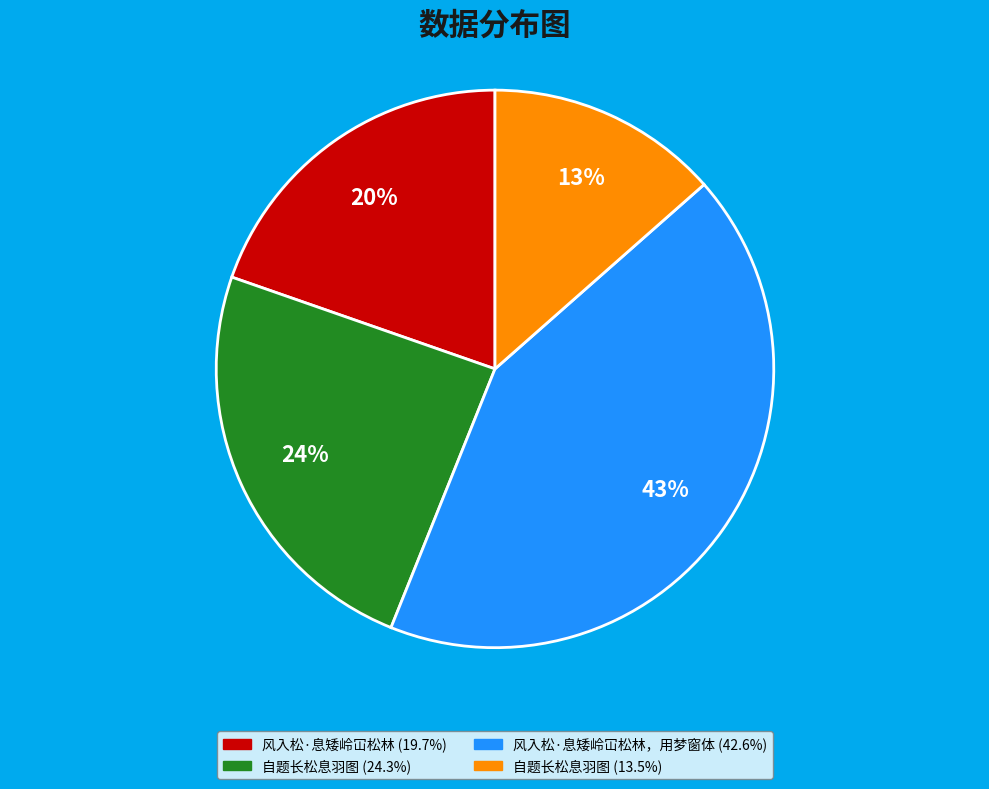

To the nearest percent, what is the average slice percentage?

25%